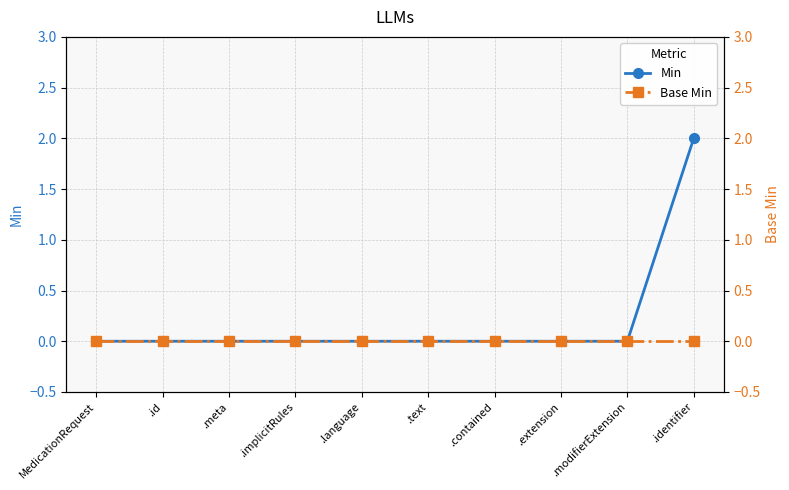

The Base Min series shows 0 at .extension. True or false?

True